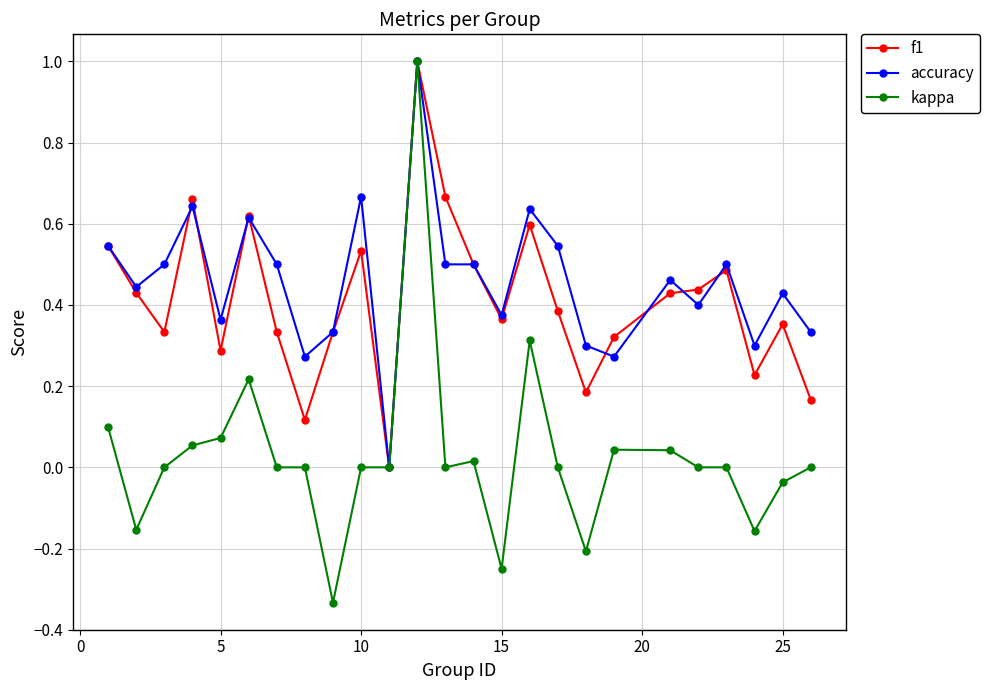

How many lines are shown in the chart?

3